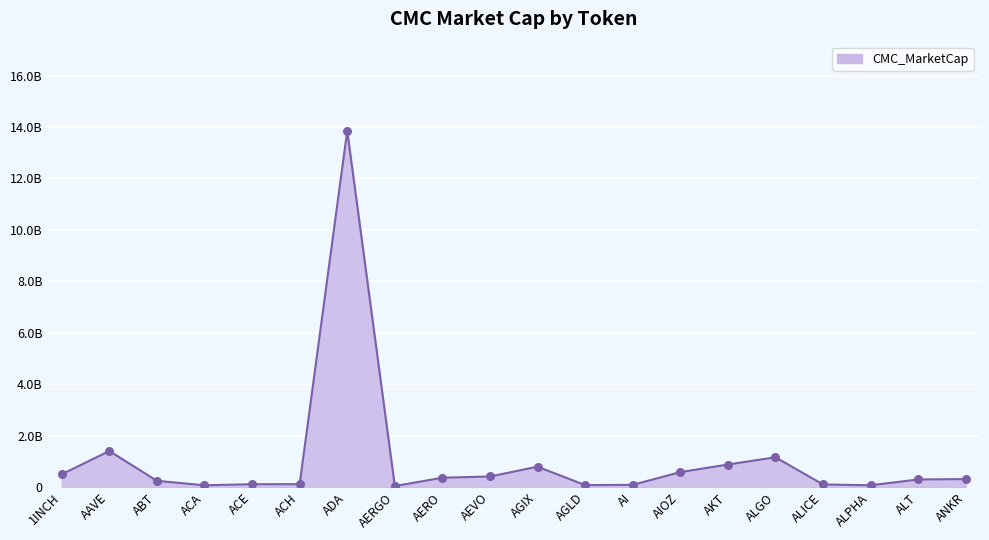

Does the chart have visible grid lines?

Yes